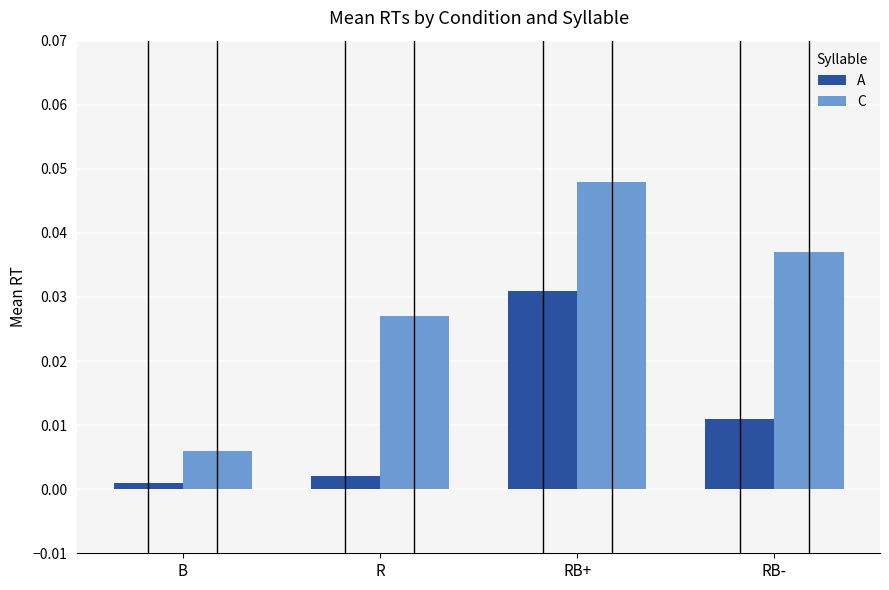

How many bars are there in total?

8